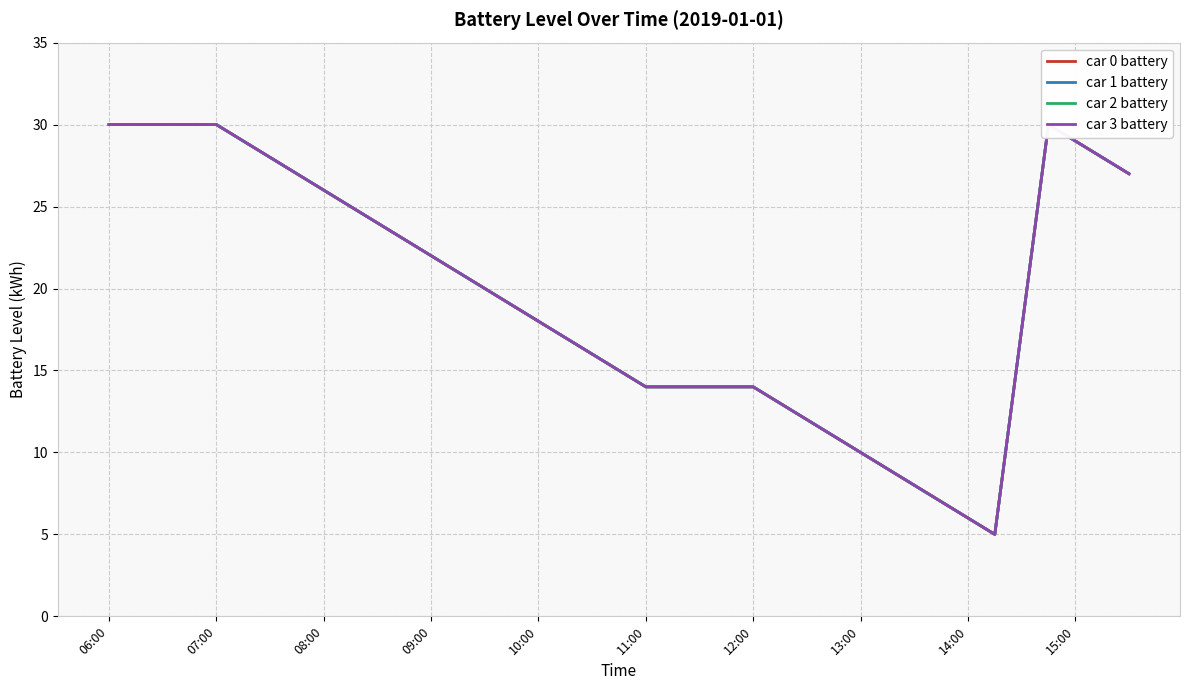

Reading left to right, list all the values displayed in this chart.

car 0 battery: 30.0	30.0	30.0	30.0	30.0	29.0	28.0	27.0	26.0	25.0	24.0	23.0	22.0	21.0	20.0	19.0	18.0	17.0	16.0	15.0	14.0	14.0	14.0	14.0	14.0	13.0	12.0	11.0	10.0	9.0	8.0	7.0	6.0	5.0	17.5	30.0	29.0	28.0	27.0
car 1 battery: 30.0	30.0	30.0	30.0	30.0	29.0	28.0	27.0	26.0	25.0	24.0	23.0	22.0	21.0	20.0	19.0	18.0	17.0	16.0	15.0	14.0	14.0	14.0	14.0	14.0	13.0	12.0	11.0	10.0	9.0	8.0	7.0	6.0	5.0	17.5	30.0	29.0	28.0	27.0
car 2 battery: 30.0	30.0	30.0	30.0	30.0	29.0	28.0	27.0	26.0	25.0	24.0	23.0	22.0	21.0	20.0	19.0	18.0	17.0	16.0	15.0	14.0	14.0	14.0	14.0	14.0	13.0	12.0	11.0	10.0	9.0	8.0	7.0	6.0	5.0	17.5	30.0	29.0	28.0	27.0
car 3 battery: 30.0	30.0	30.0	30.0	30.0	29.0	28.0	27.0	26.0	25.0	24.0	23.0	22.0	21.0	20.0	19.0	18.0	17.0	16.0	15.0	14.0	14.0	14.0	14.0	14.0	13.0	12.0	11.0	10.0	9.0	8.0	7.0	6.0	5.0	17.5	30.0	29.0	28.0	27.0